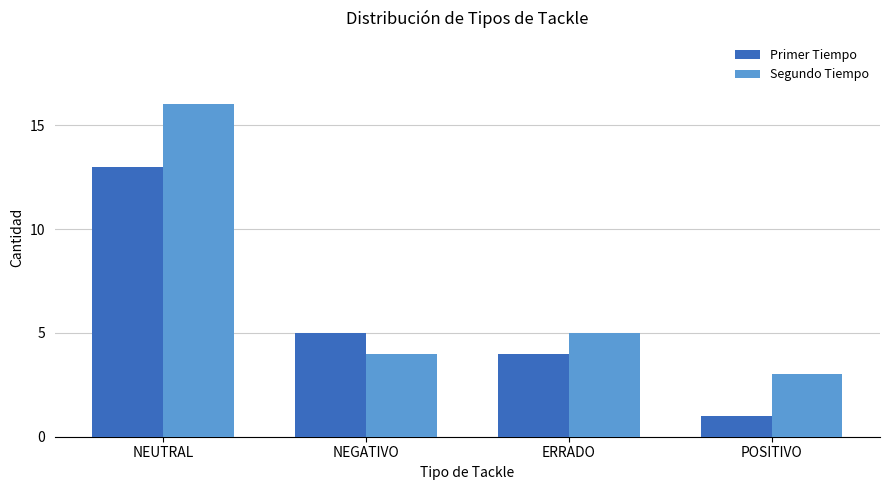

Are the bars grouped side by side (vs. stacked)?

Yes